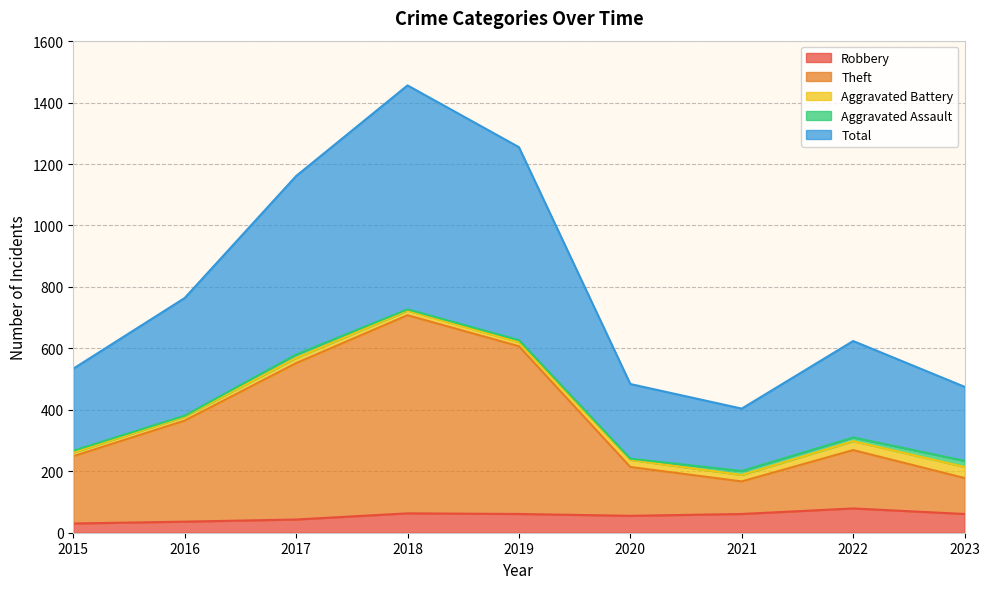

True or false: Theft has more than 2 points higher than both neighbors.

False